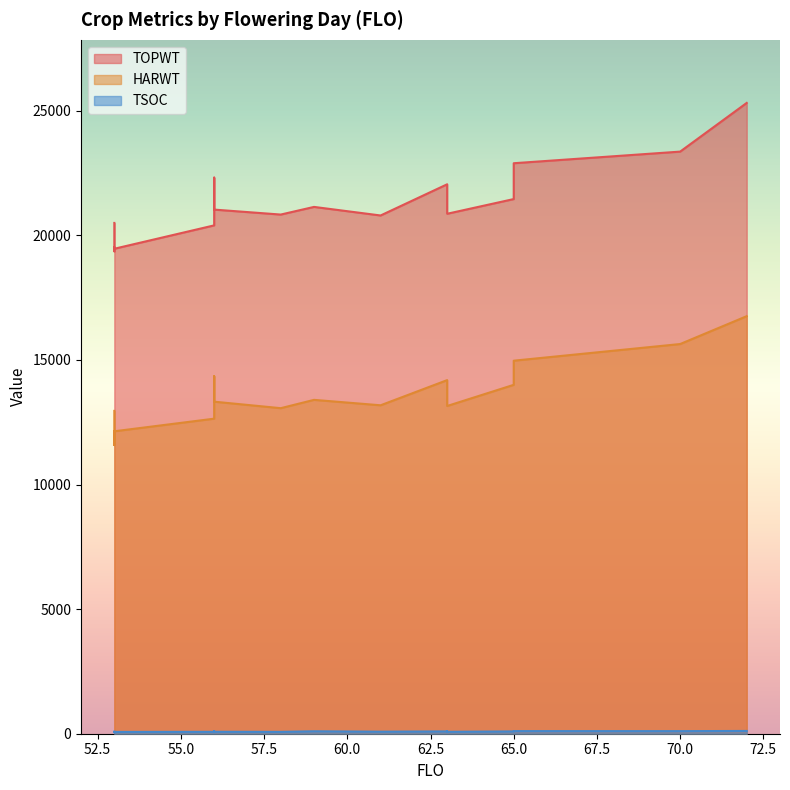

Which category has the lowest value across all series?

61